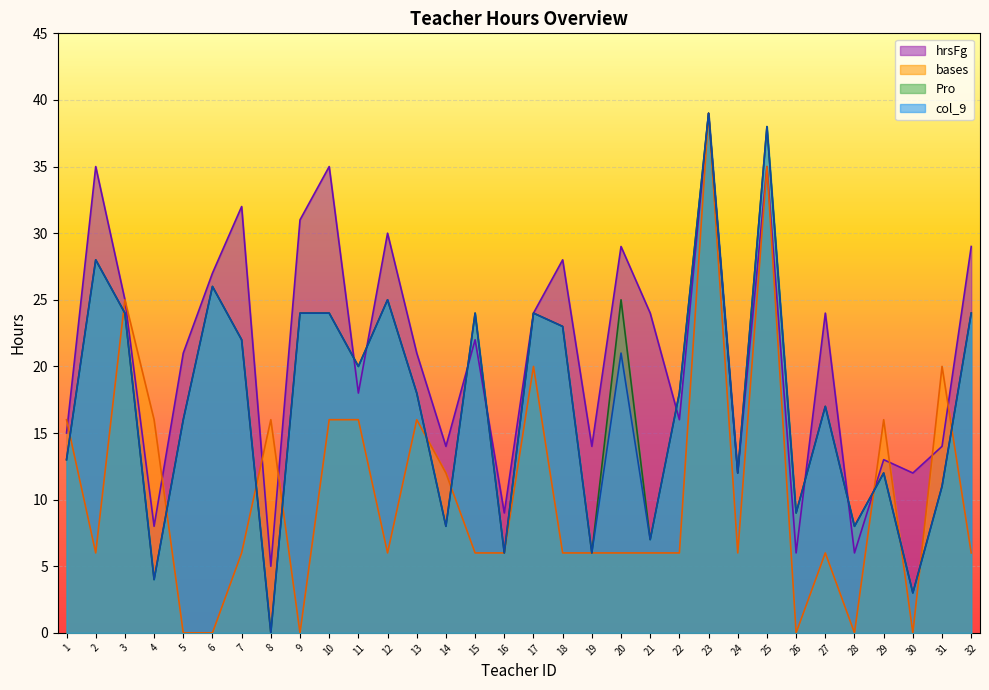

True or false: Pro and col_9 intersect in this chart.

False